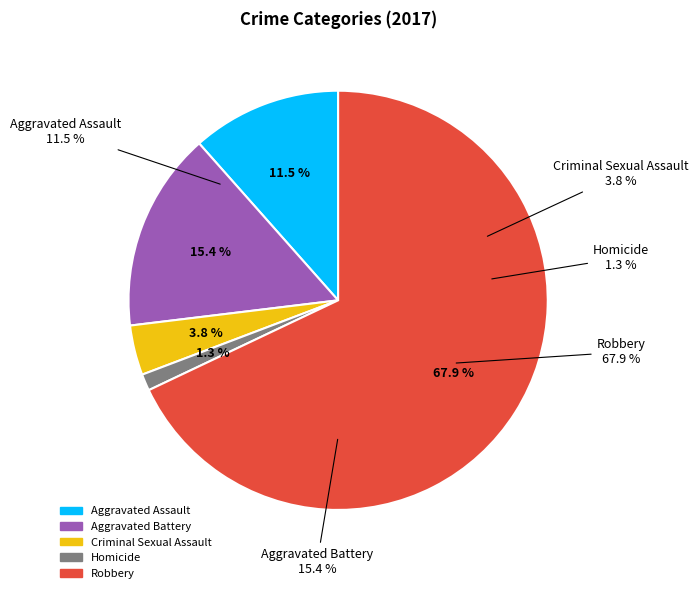

Does Robbery represent more than half of the total?

Yes